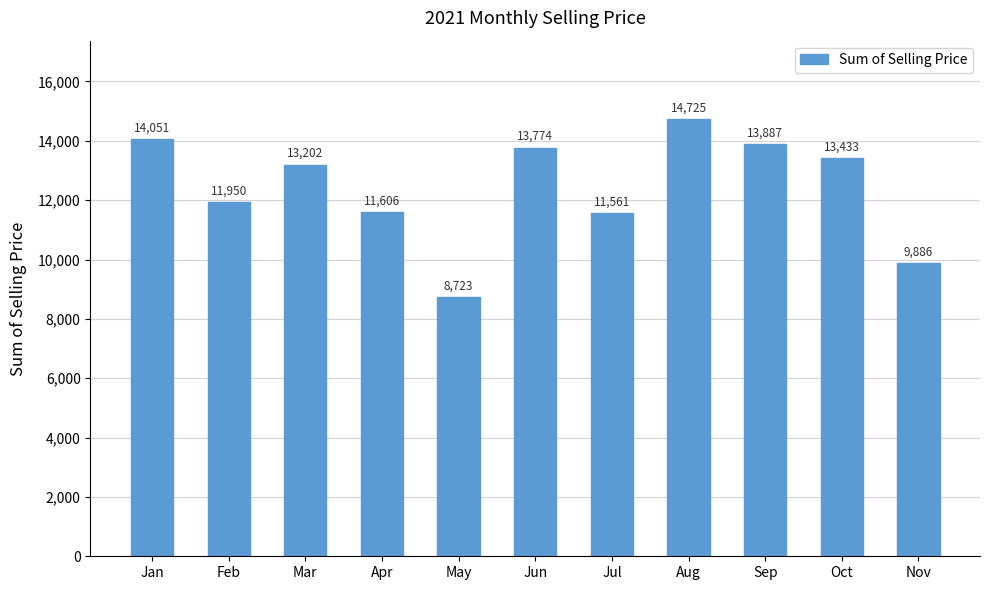

List the labels in order of value, smallest first.

May, Nov, Jul, Apr, Feb, Mar, Oct, Jun, Sep, Jan, Aug